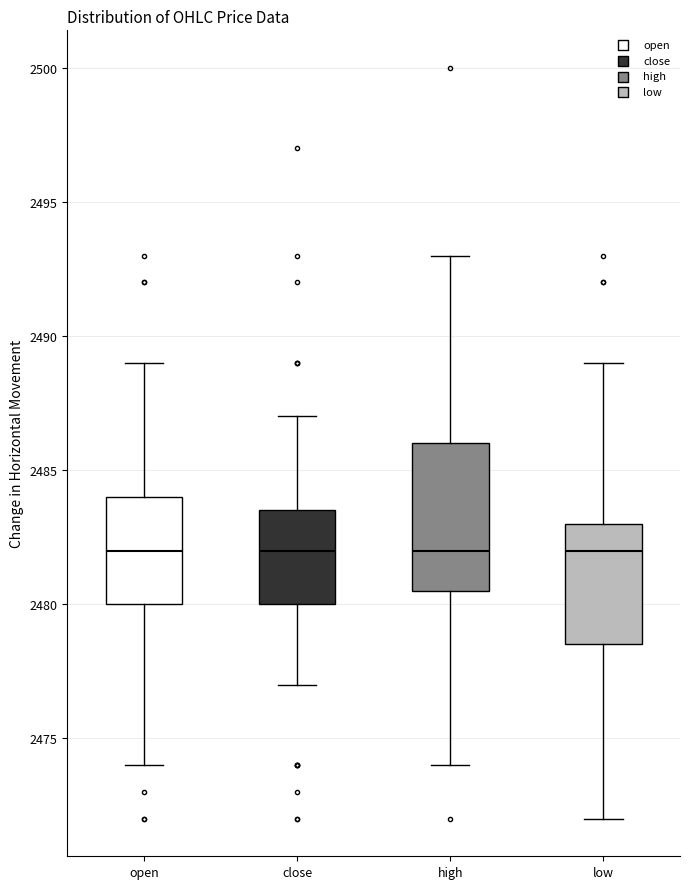

Which box is the tallest, from its lower edge to its upper edge?

high